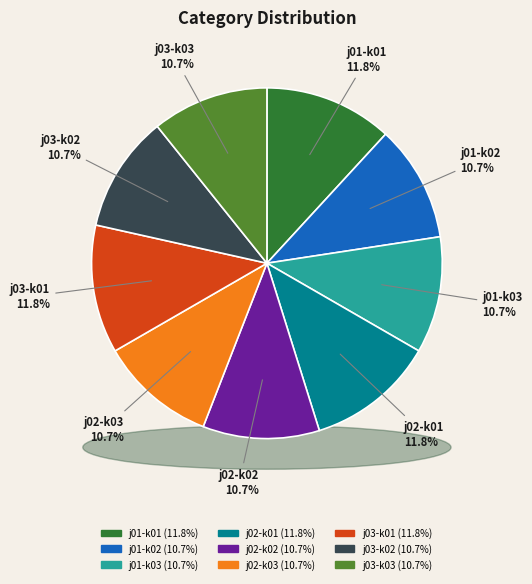

Does any single category account for the majority?

No